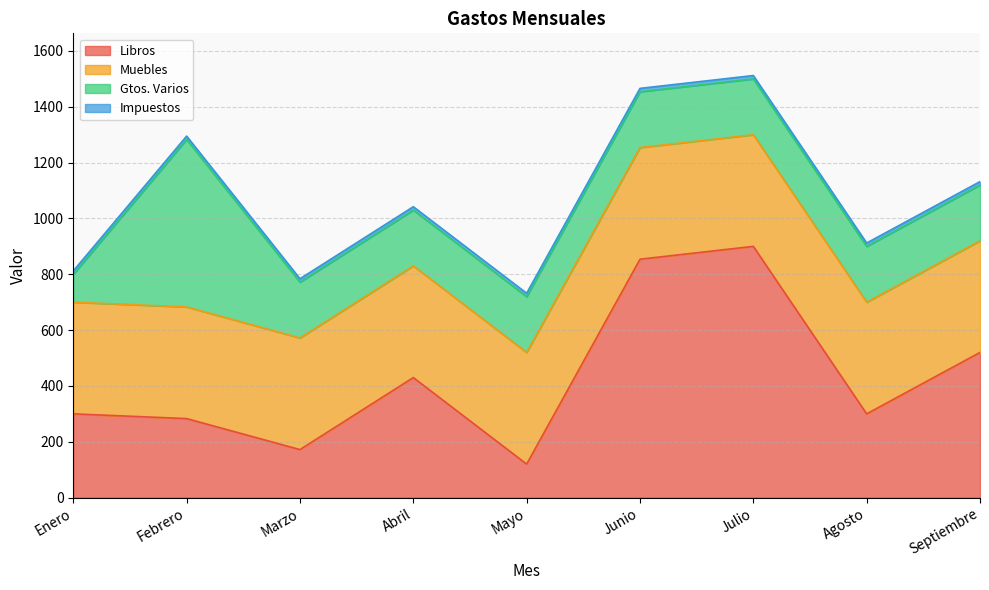

At Abril, list the series in order from smallest to largest.

Impuestos, Gtos. Varios, Muebles, Libros